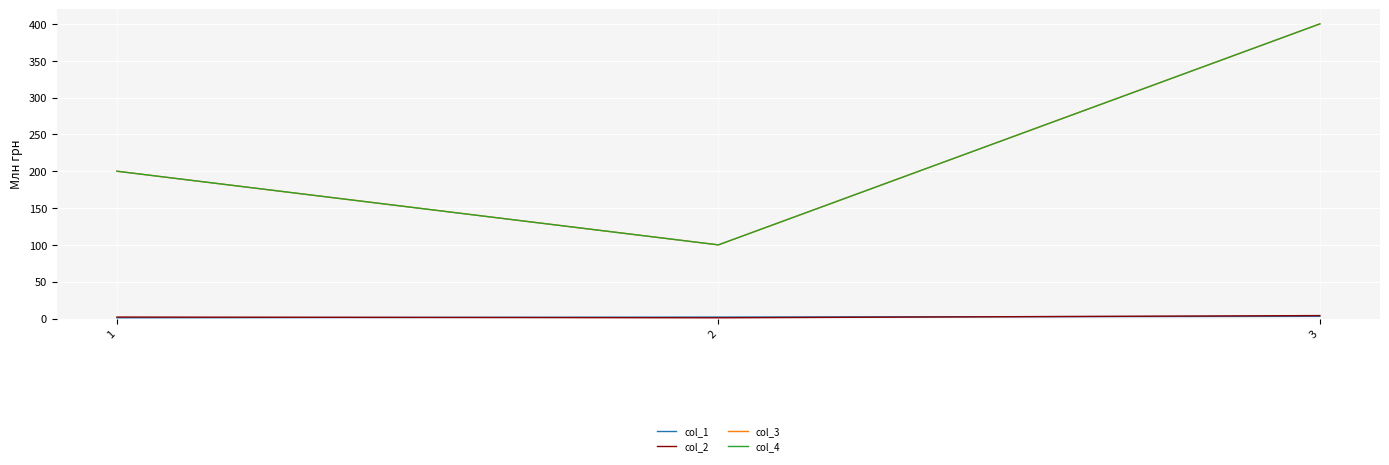

Is the value of col_4 at 1 greater than the value of col_1 at 2?

Yes